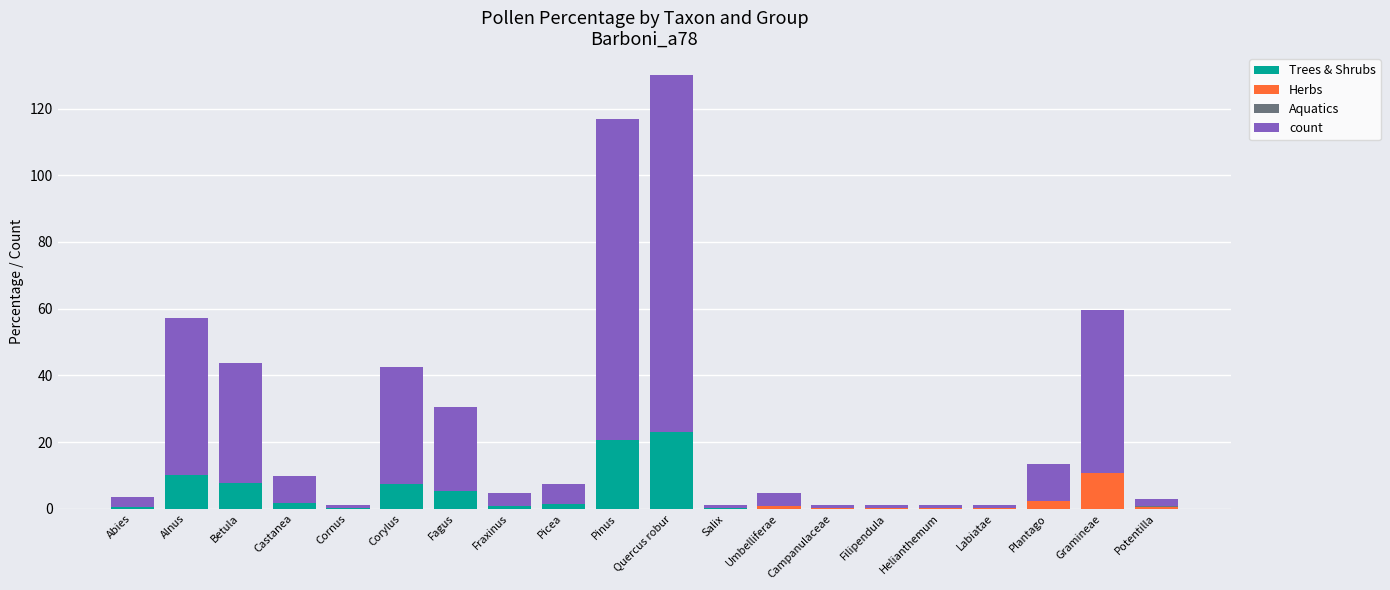

At which category is the sum across all series the highest?

Quercus robur